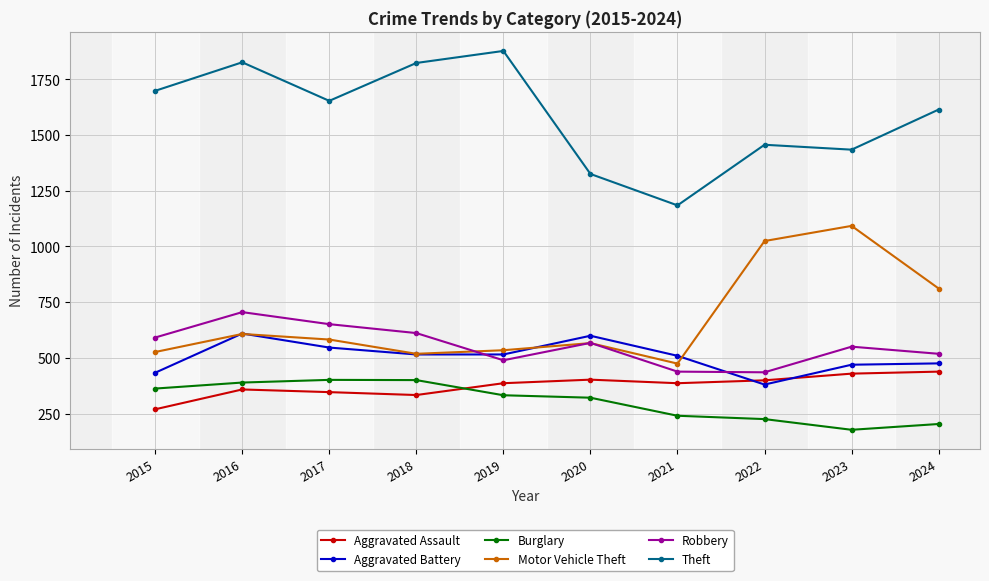

What is the difference between the second highest and minimum values in the Aggravated Assault series?

160